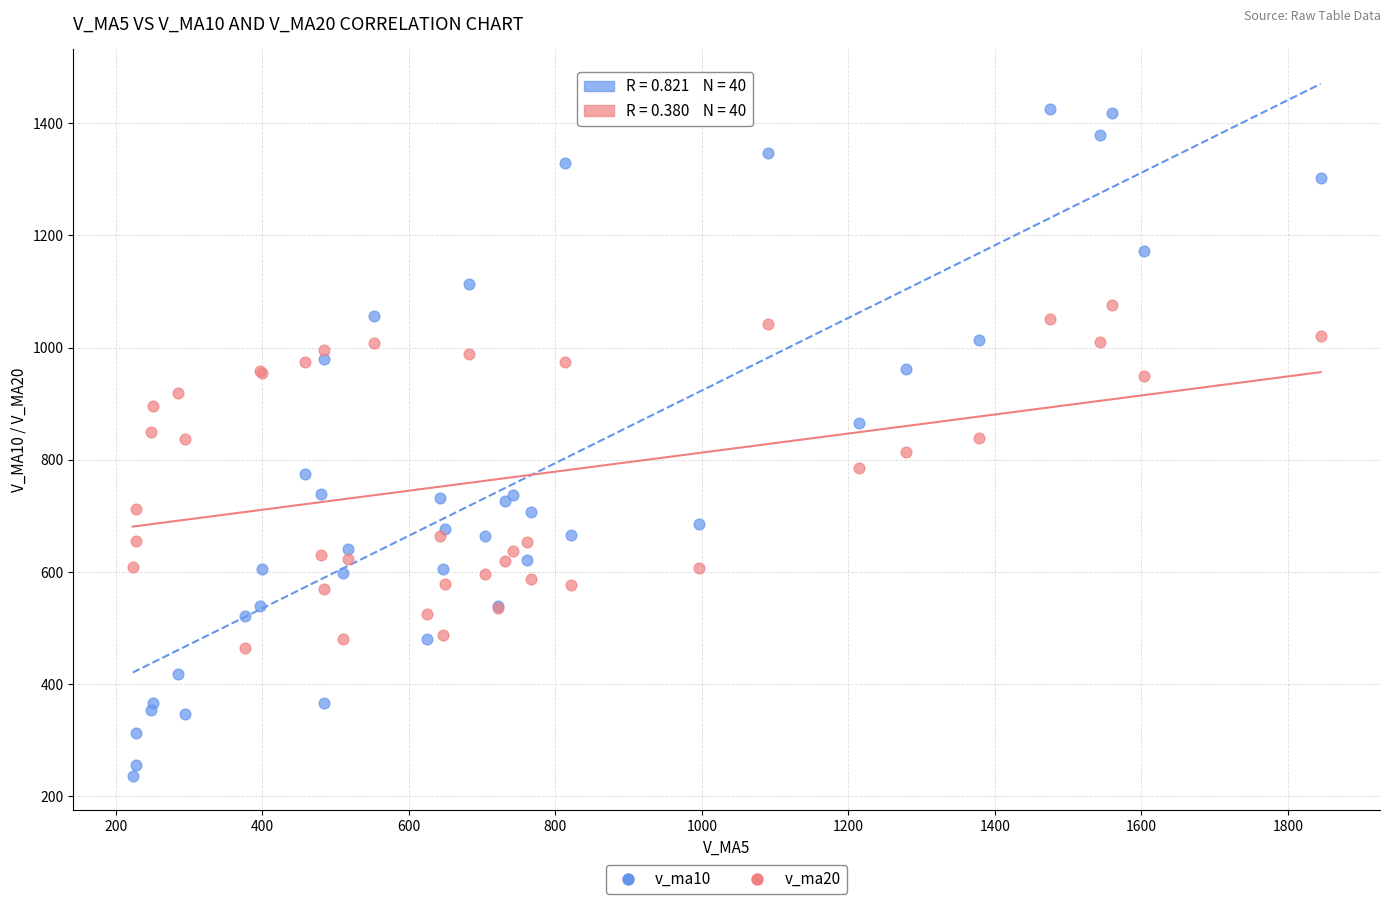

Which series contains the highest Y value?

v_ma10